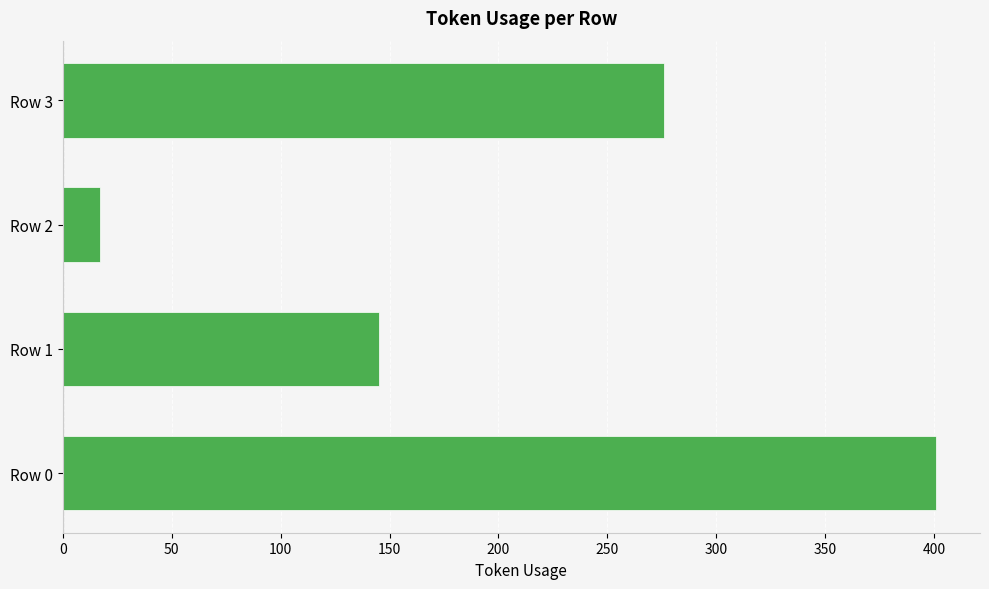

Approximately how many times larger is the value at Row 3 compared to Row 0?

0.7